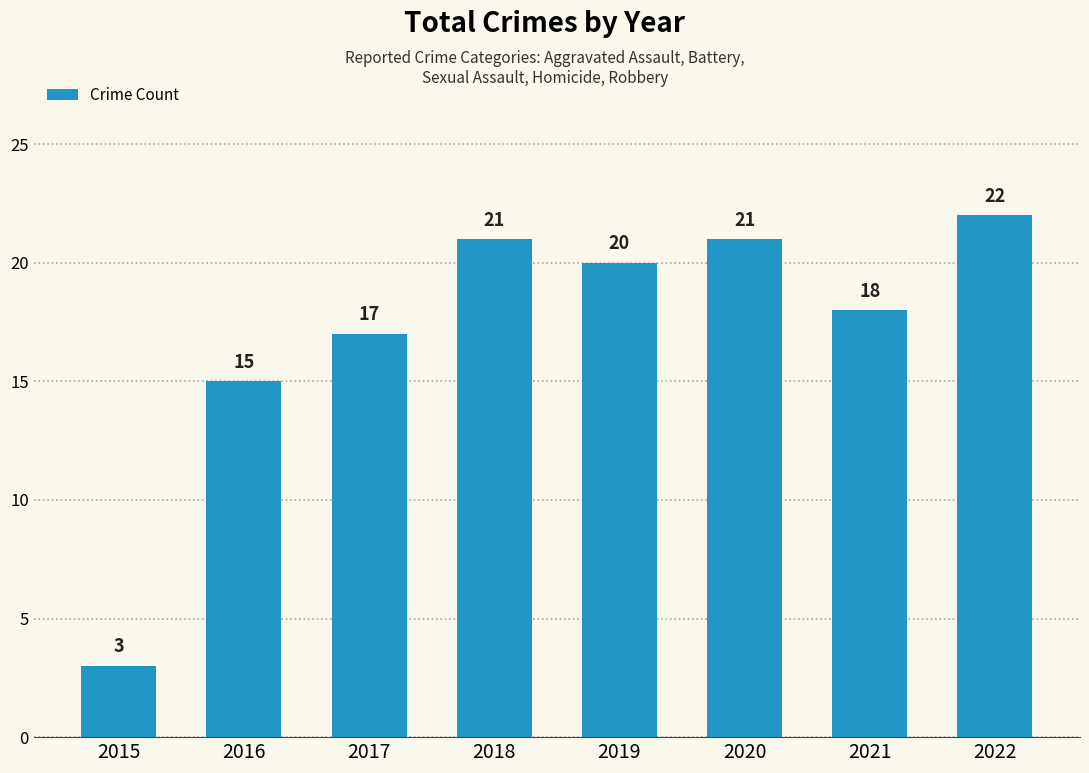

How many bars are there in total?

8